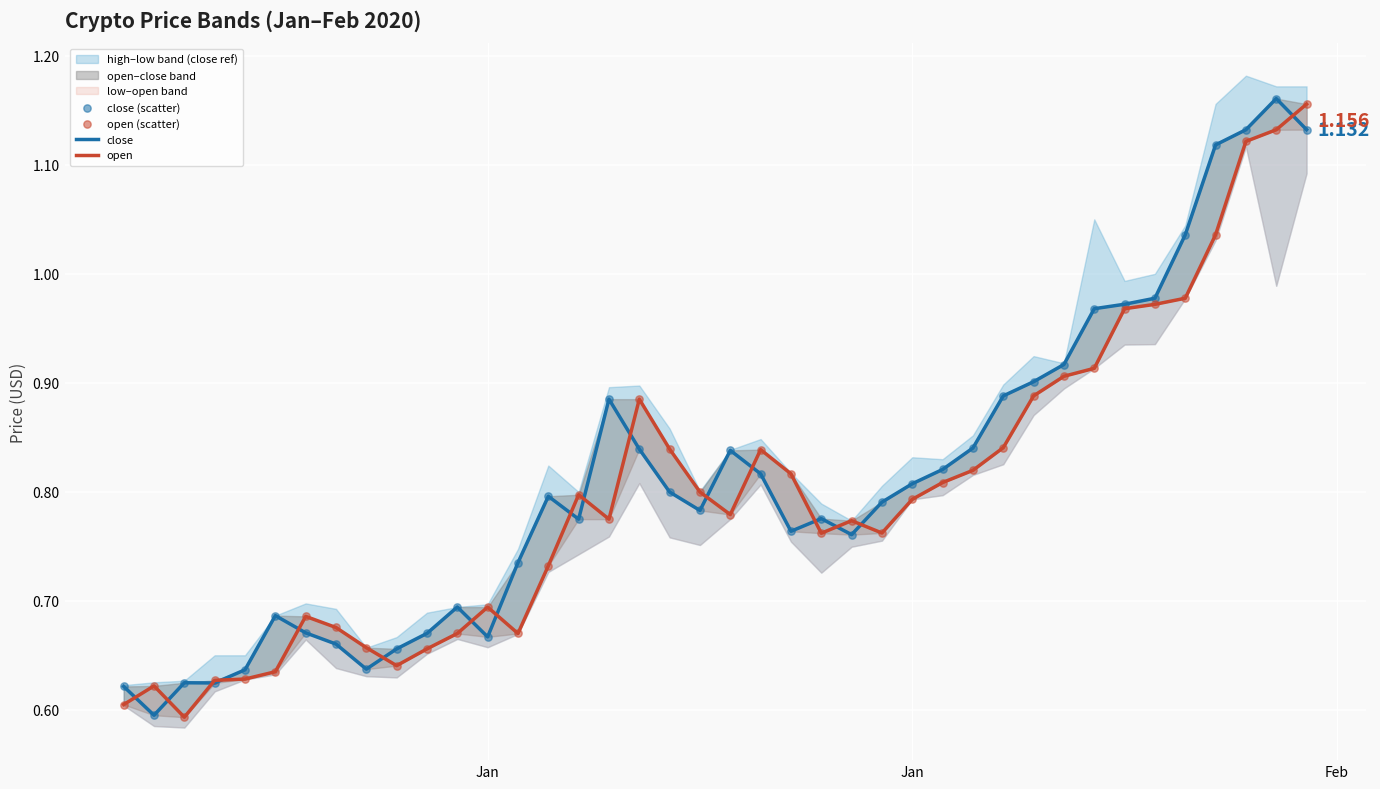

Which series has the largest total across all categories?

close